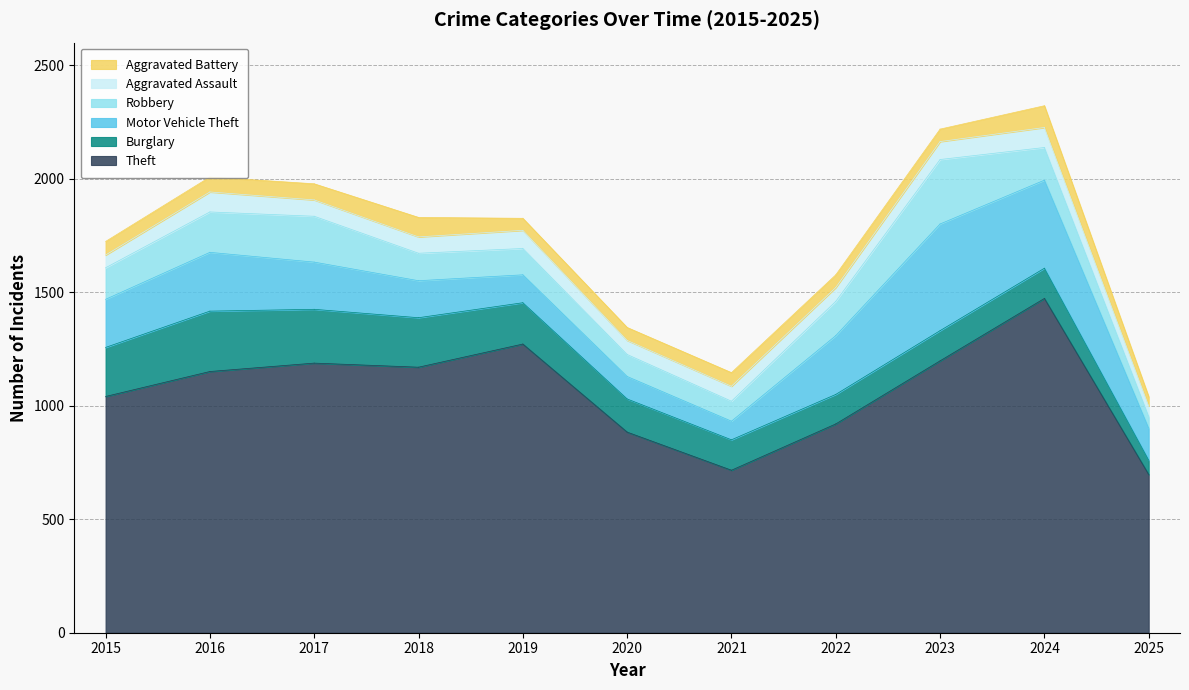

What is the average value of the Aggravated Battery series?

64